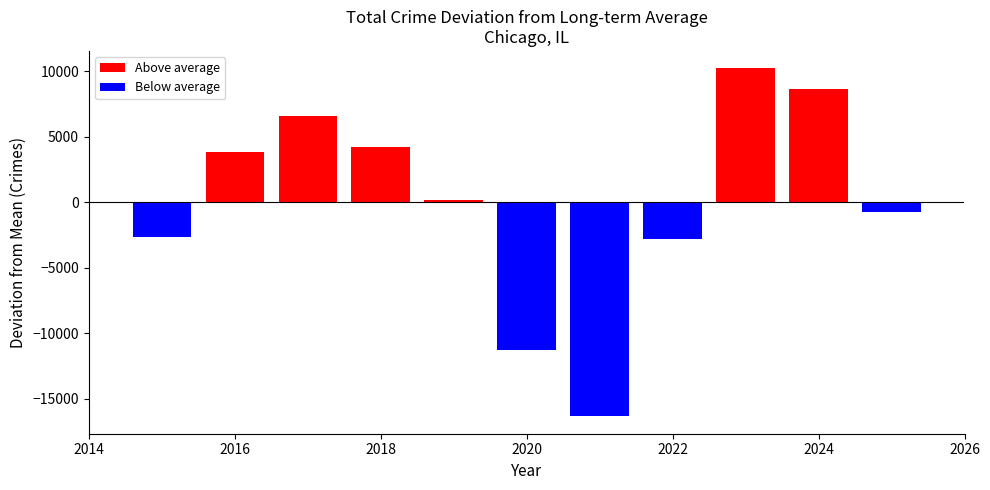

What is the difference between the maximum and minimum values?

26554.0